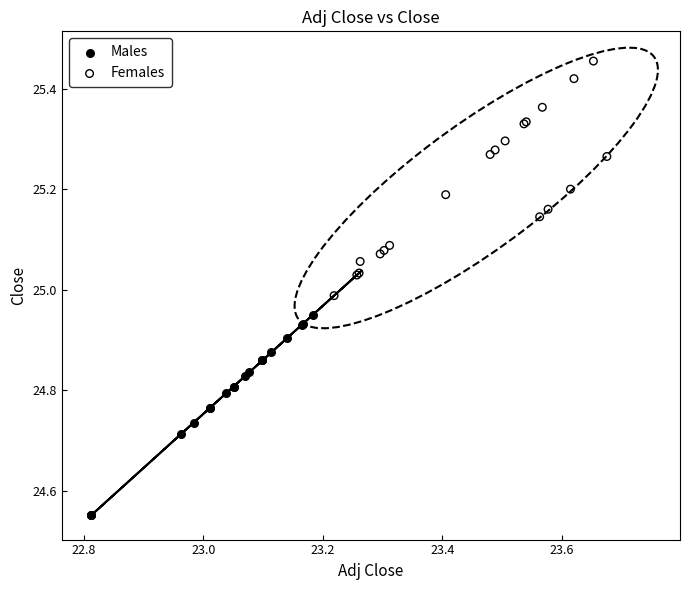

Which series reaches the maximum Y coordinate?

Females